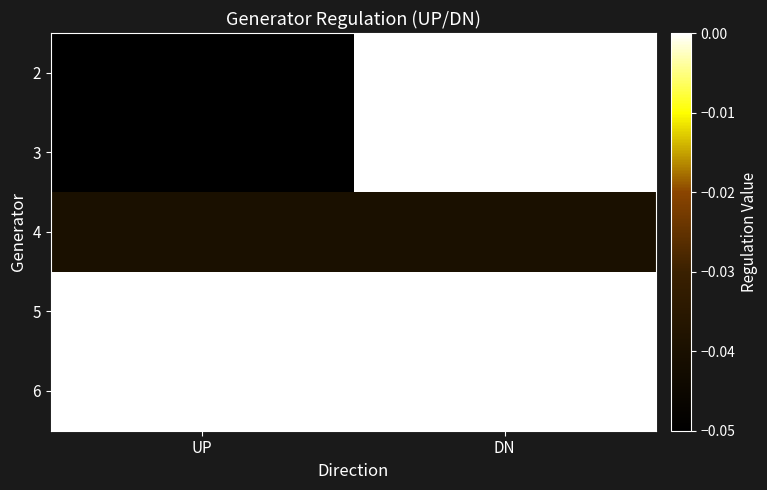

How many categories are shown in the chart?

2